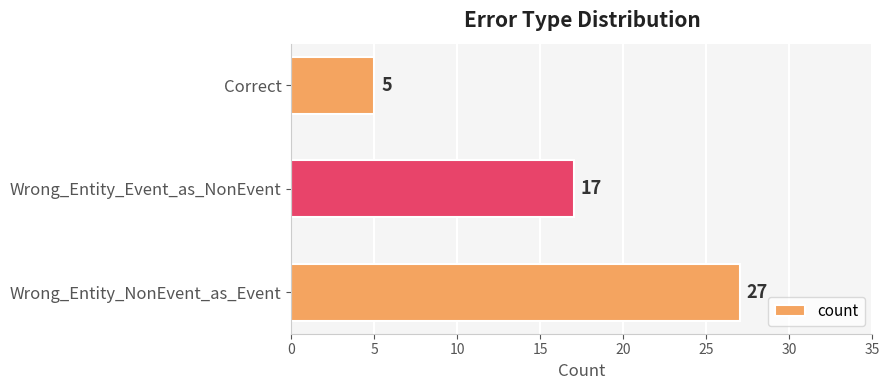

Which has a higher value, Wrong_Entity_NonEvent_as_Event or Correct?

Wrong_Entity_NonEvent_as_Event